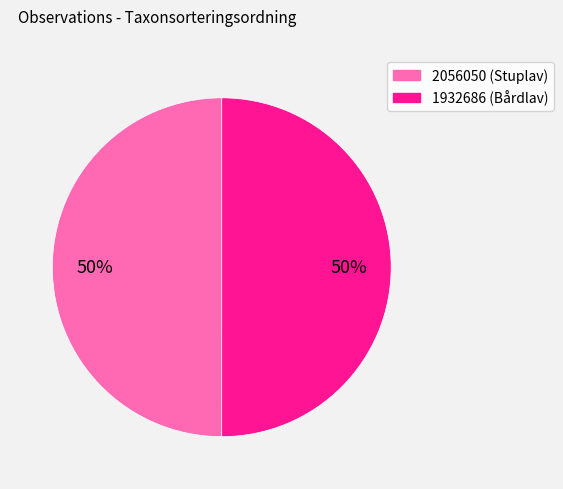

Is the sum of 2056050 (Stuplav) and 1932686 (Bårdlav) greater than half?

Yes